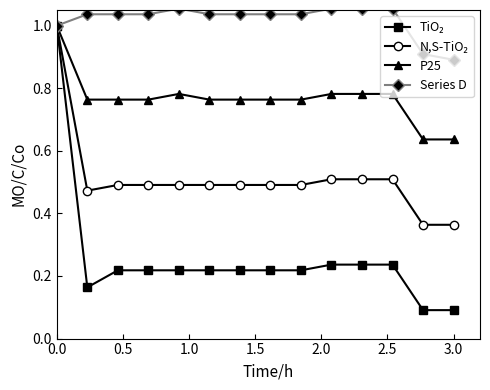

Which series has the largest total across all categories?

Series D